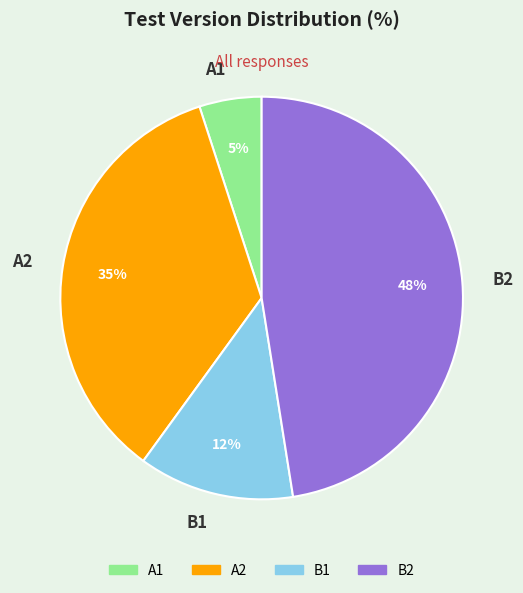

Does any single category account for the majority?

No